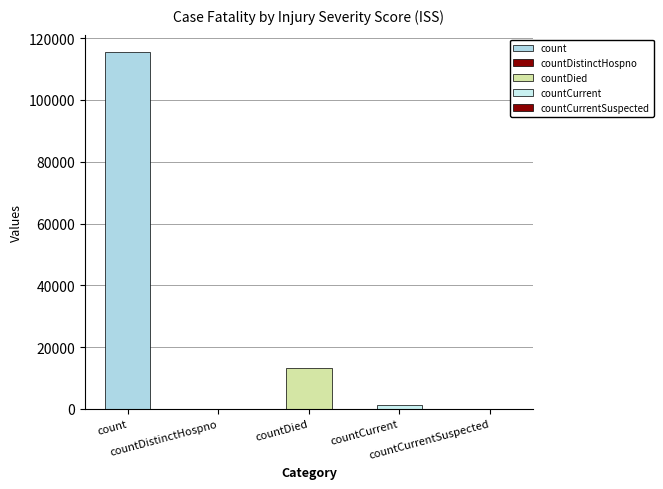

What is the difference between the values at countDied and countCurrentSuspected?

13343